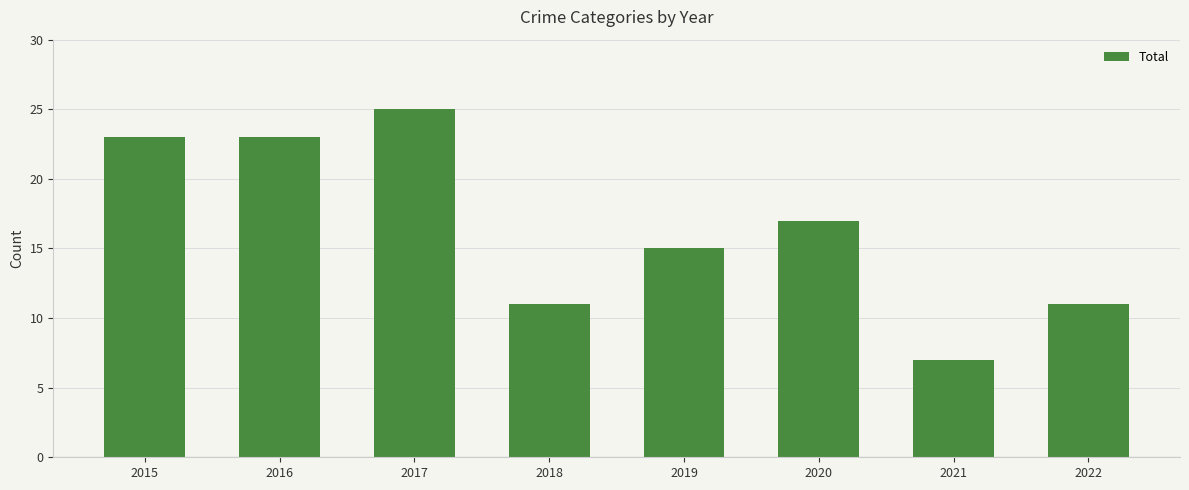

How many bars are there in total?

8